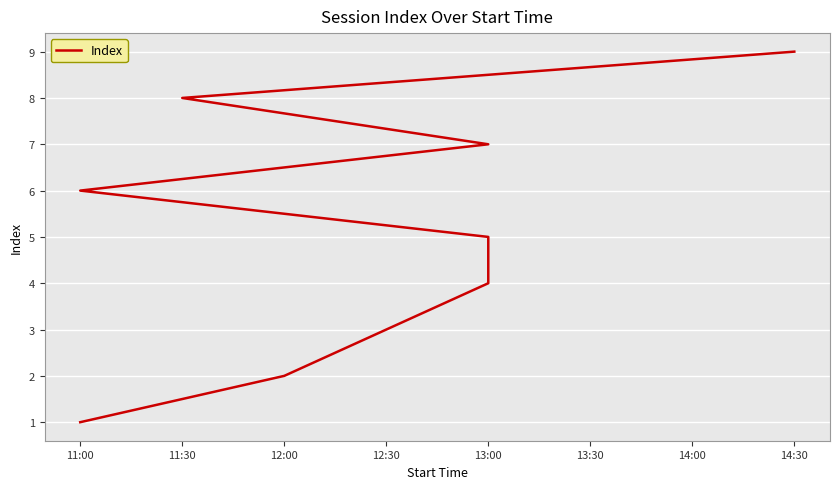

Which has a higher value, 11:00 or 14:30?

14:30